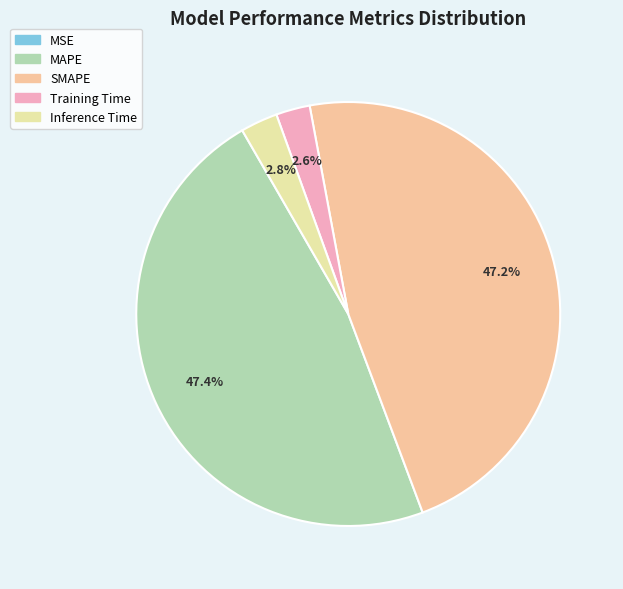

Does MSE account for over 50% of the chart?

No